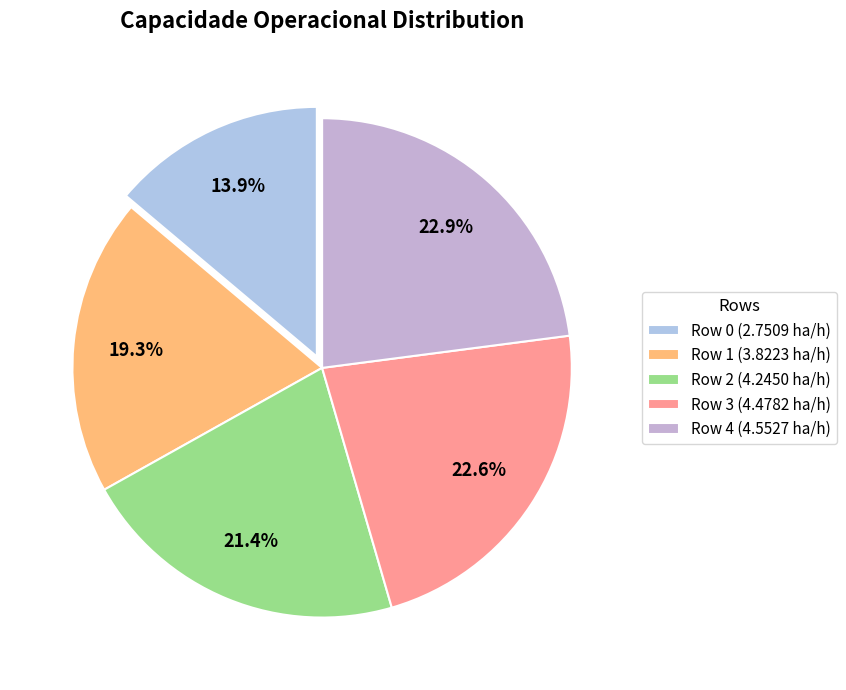

Rank the categories by value from lowest to highest.

Row 0, Row 1, Row 2, Row 3, Row 4